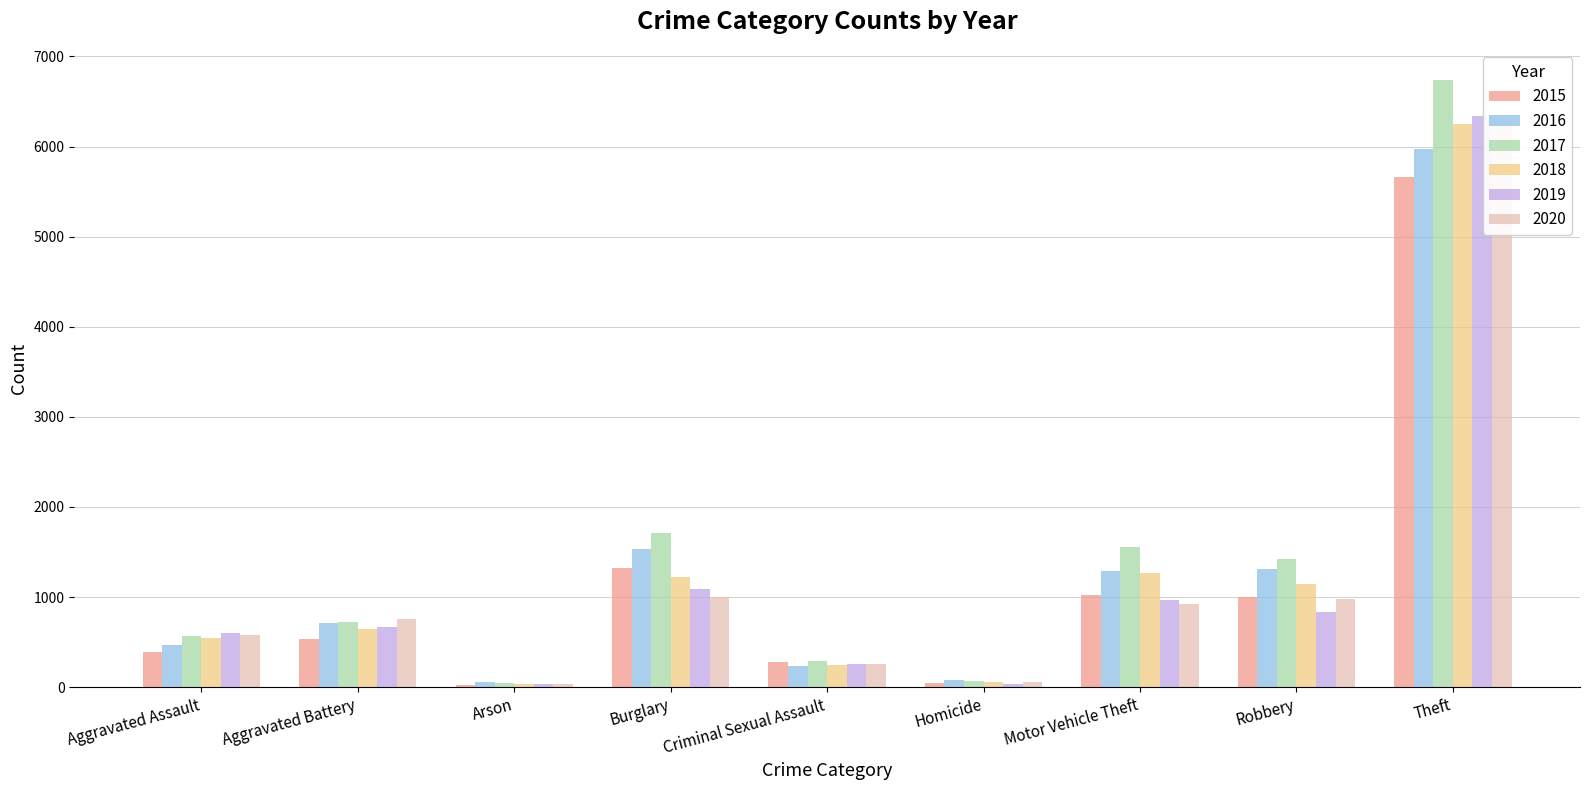

What is the difference between the maximum and minimum values in the 2017 series?

6684